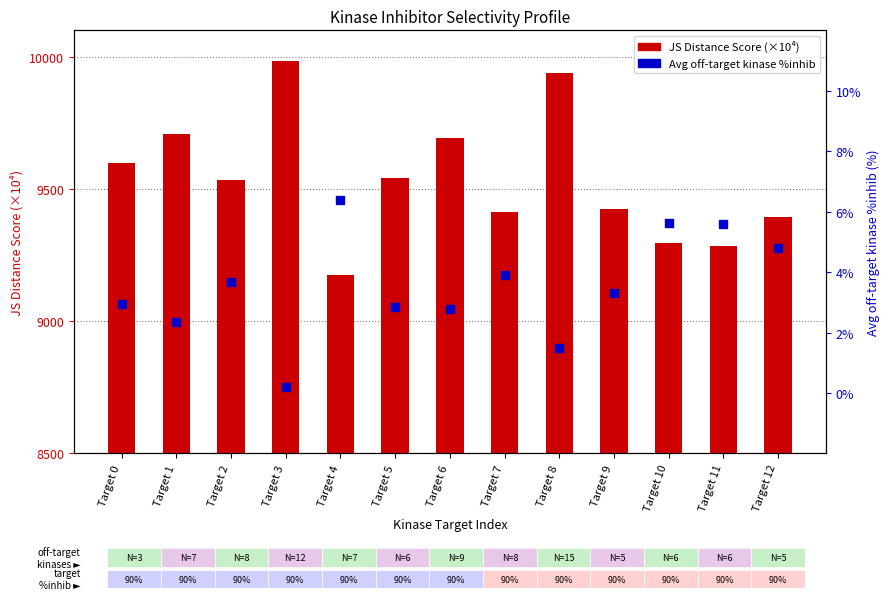

Which series contains the lowest Y value?

Avg off-target kinase %inhib